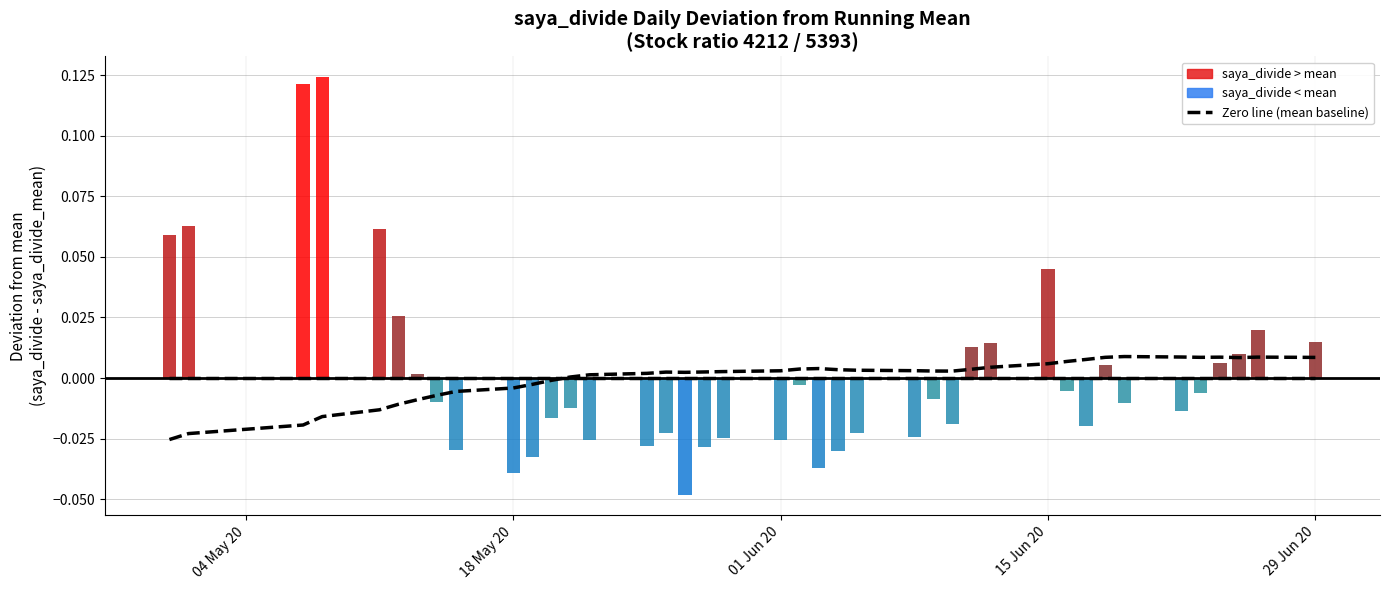

How many positive values does the Climatological average (saya_divide_mean) series have?

28